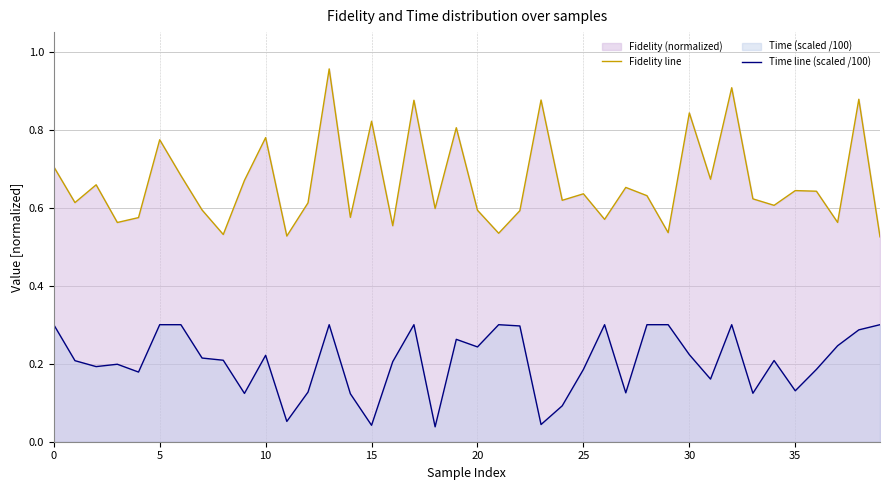

At how many categories does at least one series exceed 0?

40